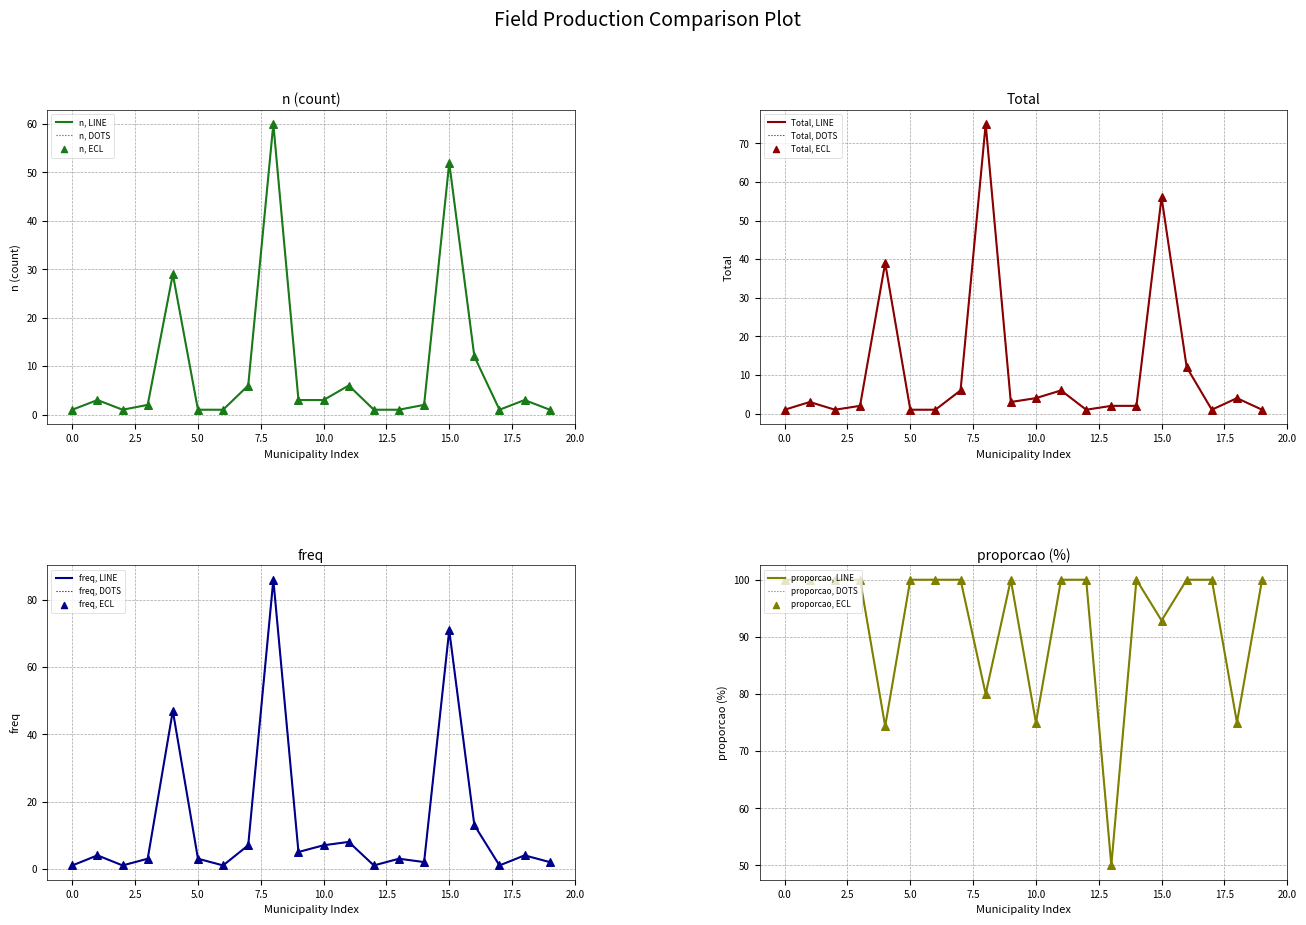

Is the value of freq at 1200609 greater than the value of proporcao at 1501709?

No